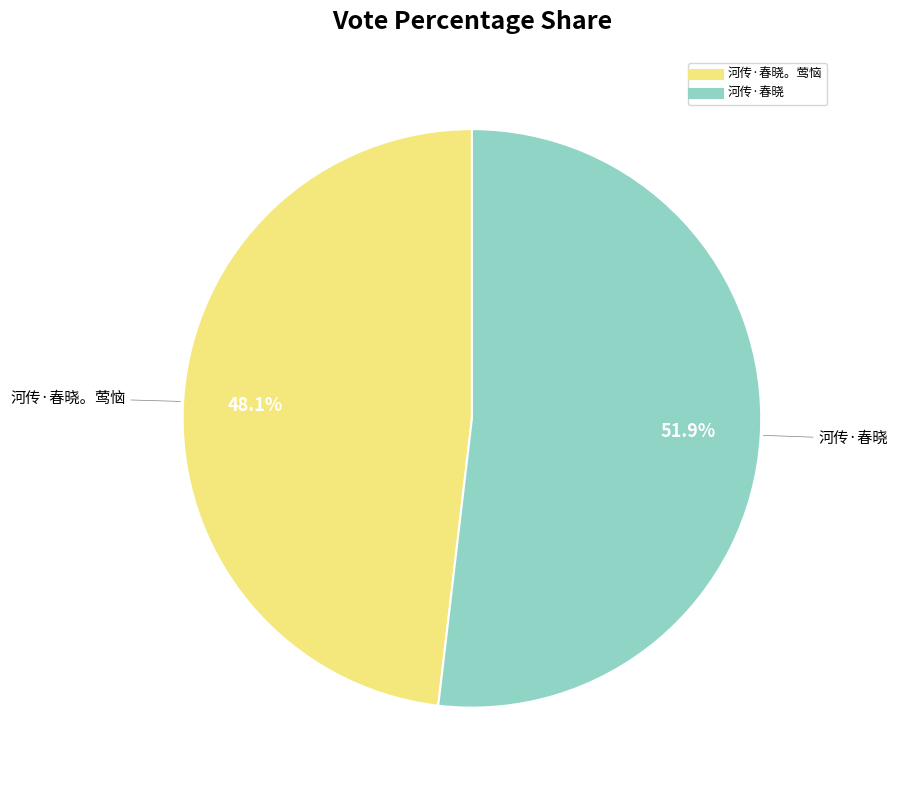

Is there a majority slice in this chart?

Yes